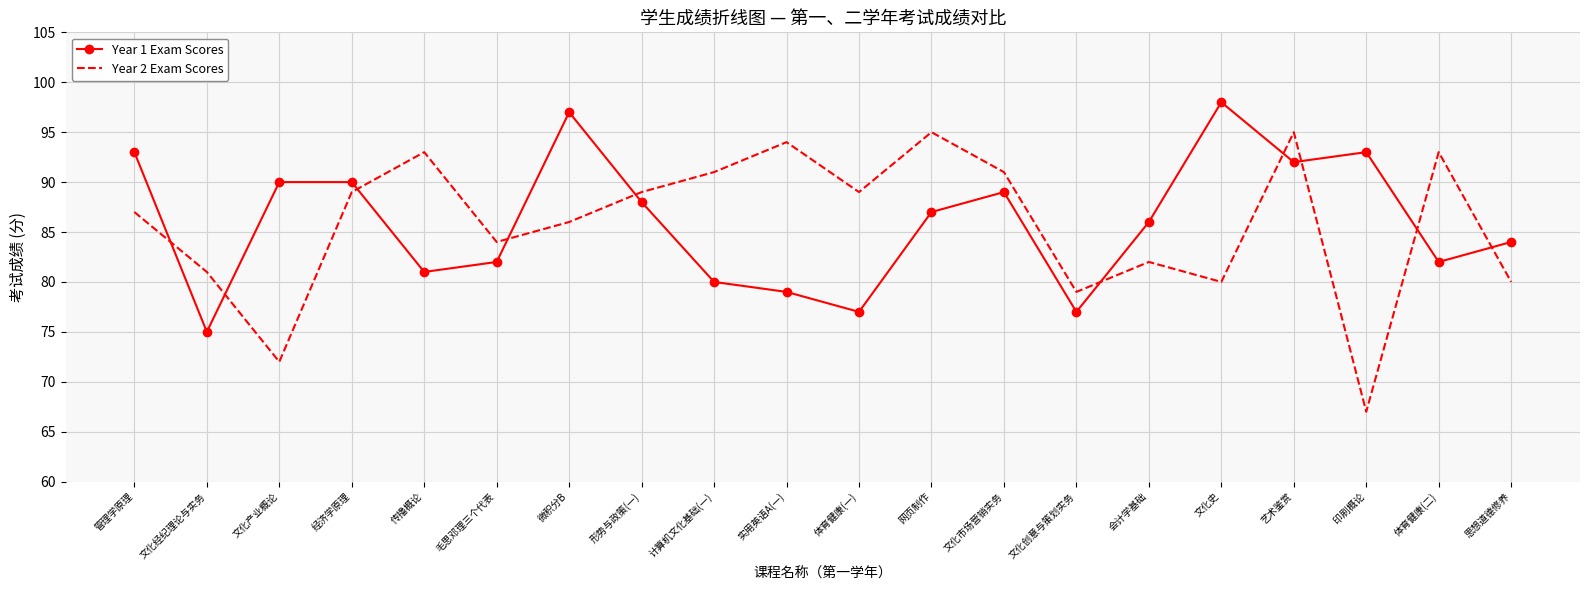

True or false: Year 1 Exam Scores has more than 0 interior local peaks.

True